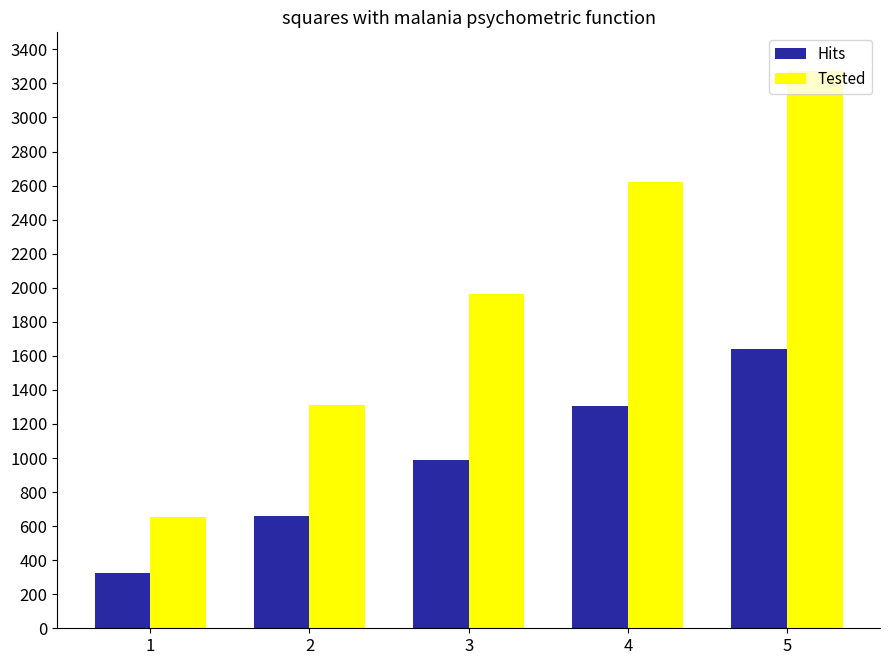

How many bars are there in total?

10